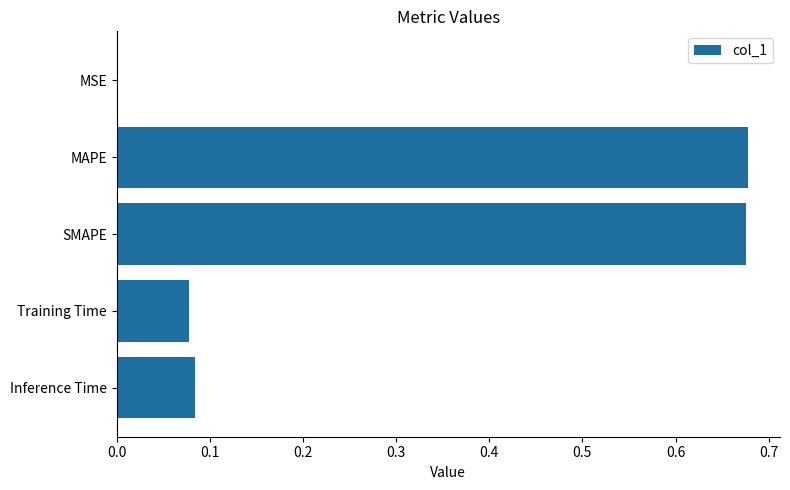

How many series are shown in this chart?

1